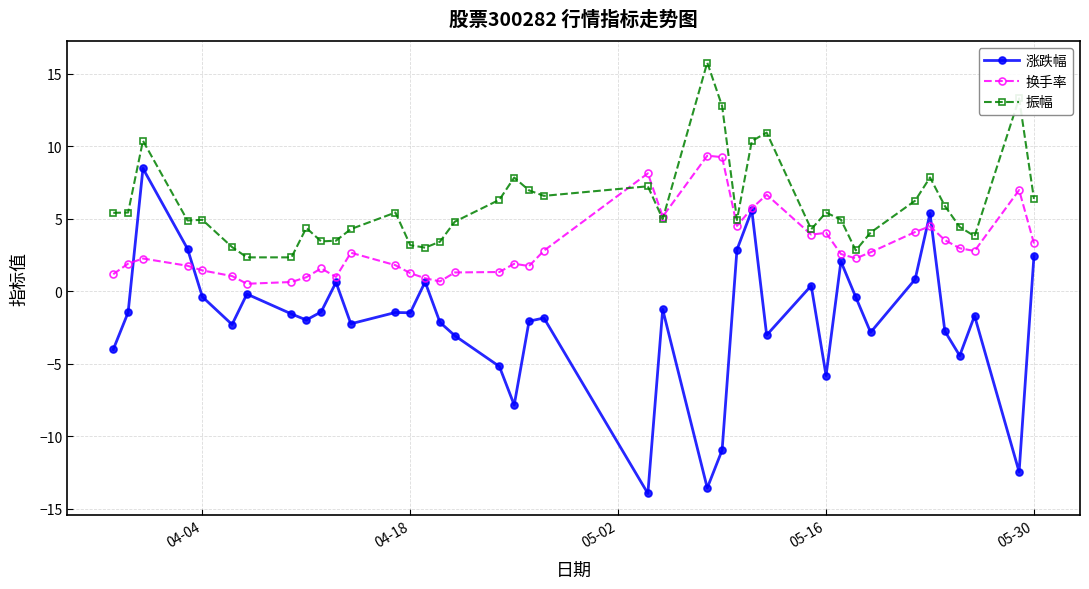

True or false: 振幅 and 涨跌幅 intersect in this chart.

False